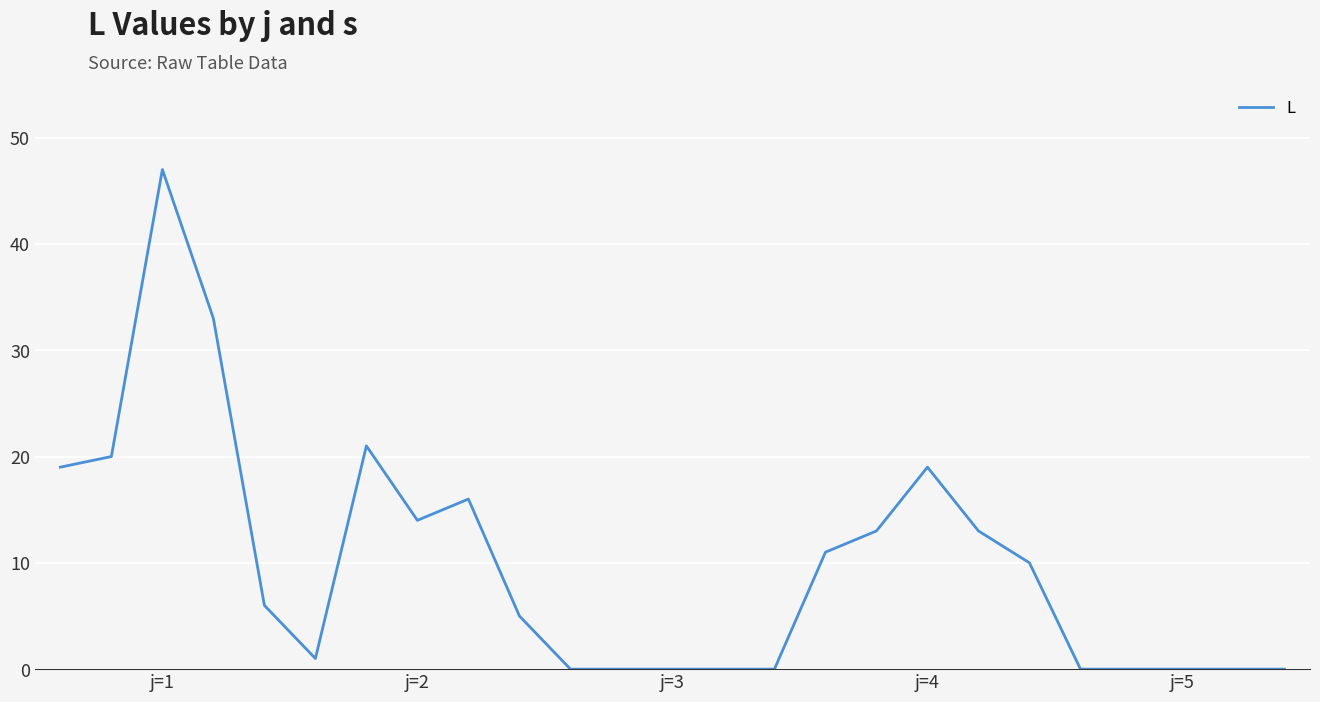

What is the greatest value displayed?

47